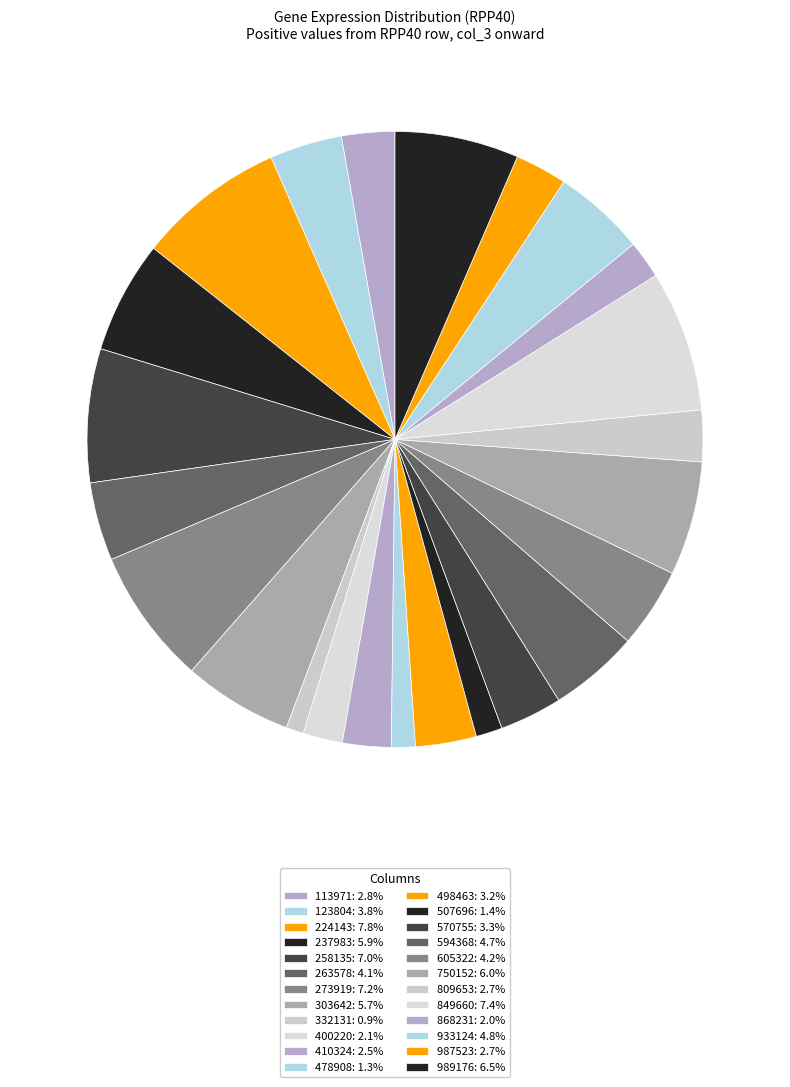

Count the number of slices in the pie.

24